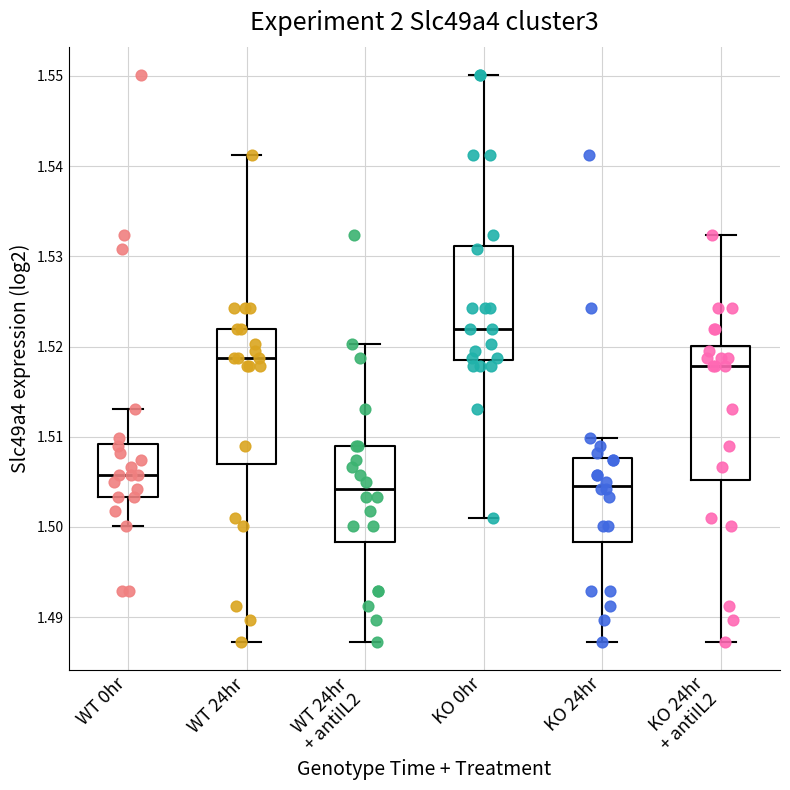

Reading left to right, read every box against the y-axis: the position of its median line, the range the box covers, and the ends of its whiskers. The values are not printed on the chart, so give them approximately, as read against the axis.

WT 0hr: median 1.506, box 1.503 to 1.509, whiskers 1.500 to 1.513
WT 24hr: median 1.519, box 1.507 to 1.522, whiskers 1.487 to 1.541
WT 24hr + antiIL2: median 1.504, box 1.498 to 1.509, whiskers 1.487 to 1.520
KO 0hr: median 1.522, box 1.518 to 1.531, whiskers 1.501 to 1.550
KO 24hr: median 1.505, box 1.498 to 1.508, whiskers 1.487 to 1.510
KO 24hr + antiIL2: median 1.518, box 1.505 to 1.520, whiskers 1.487 to 1.532